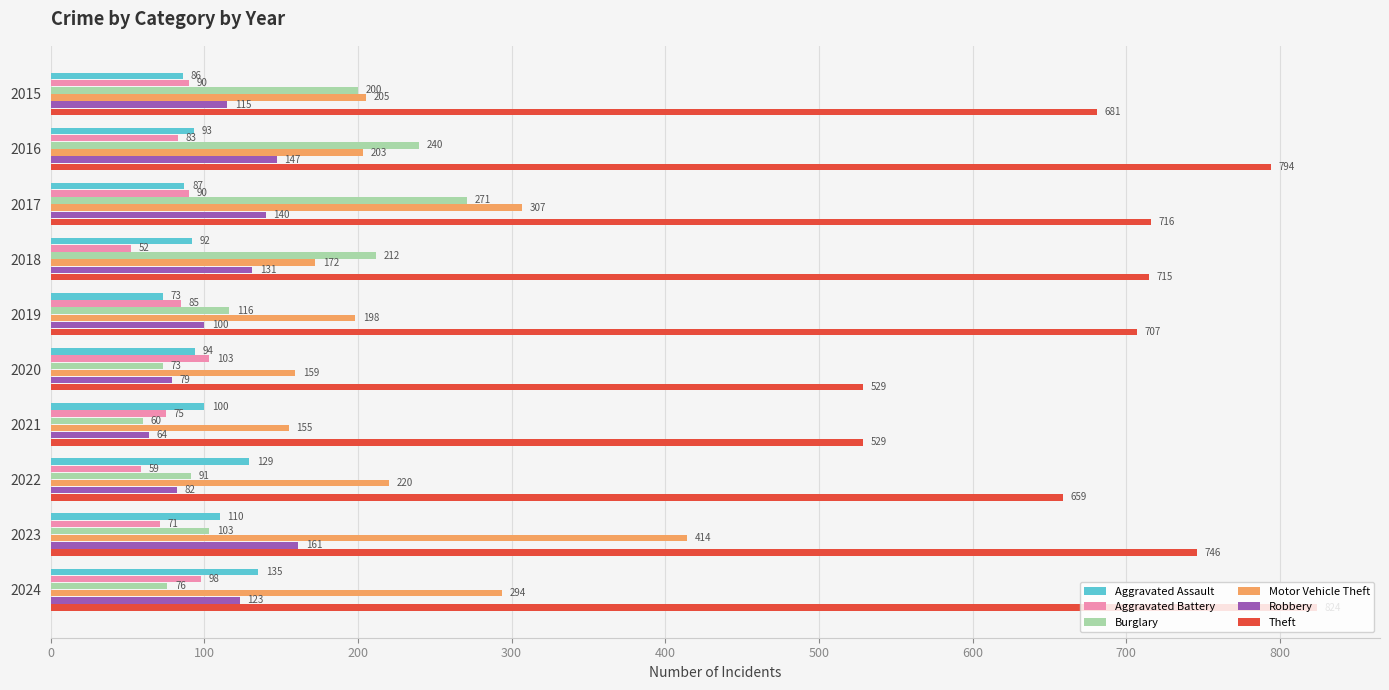

At how many categories does at least one series exceed 64?

10